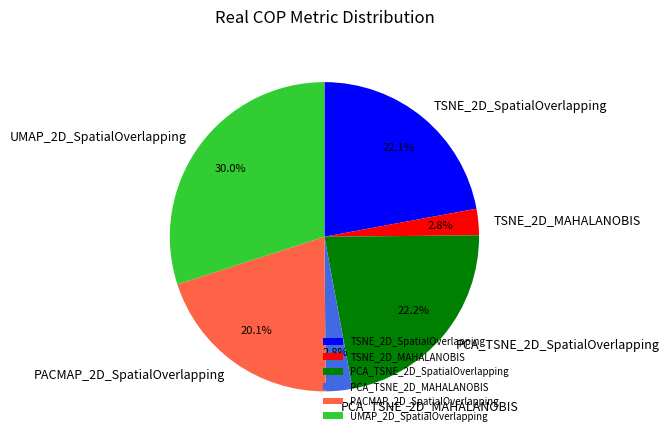

To the nearest percent, what is the difference between the largest and smallest slice percentages?

27%